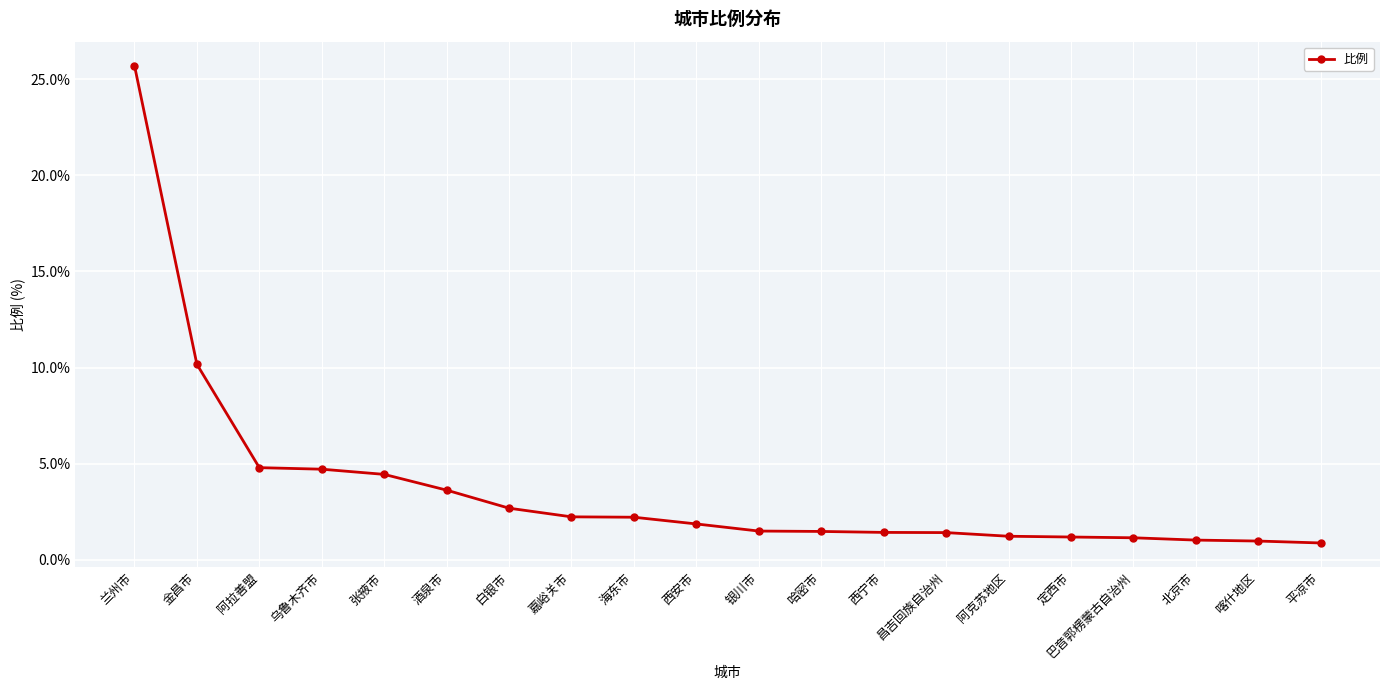

Where is the data nearest to the value 13?

金昌市